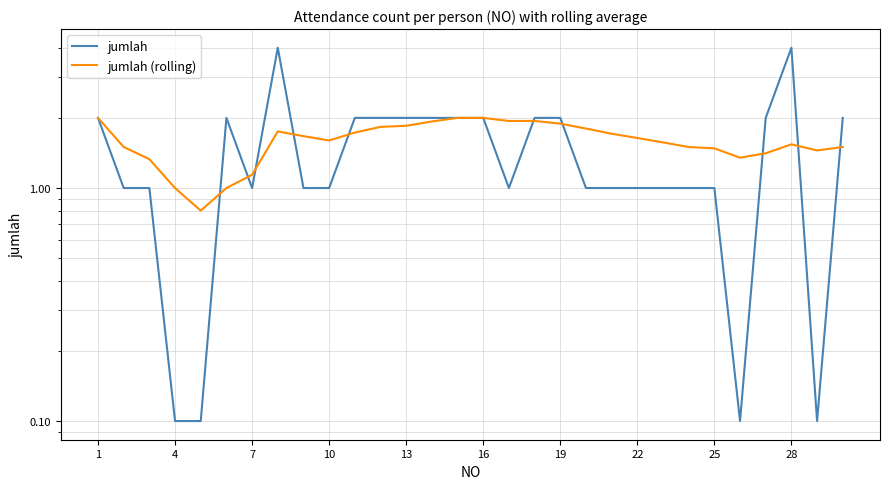

What is the value of the jumlah point at the 7th from the left?

1.0